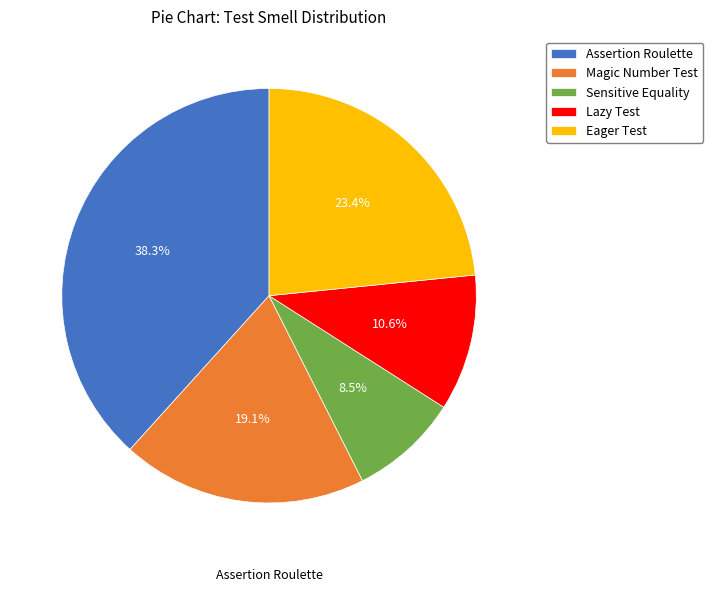

Which has a higher value, Magic Number Test or Assertion Roulette?

Assertion Roulette